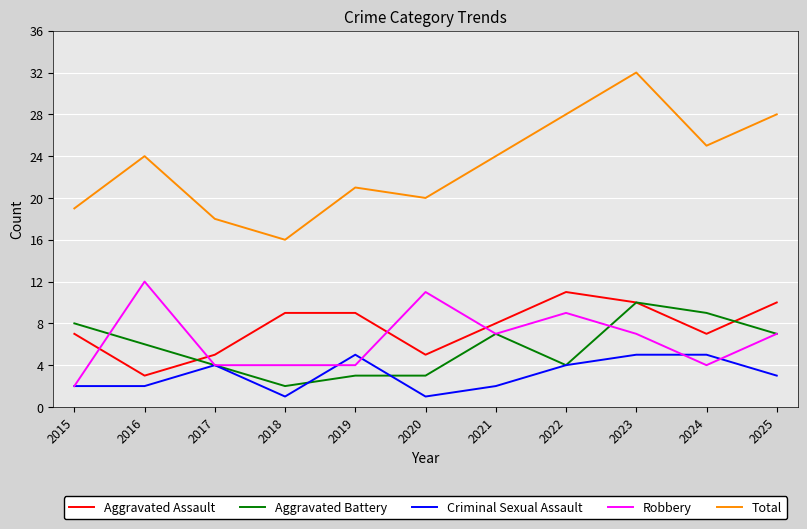

Is the value of Total at 2021 greater than the value of Aggravated Battery at 2023?

Yes